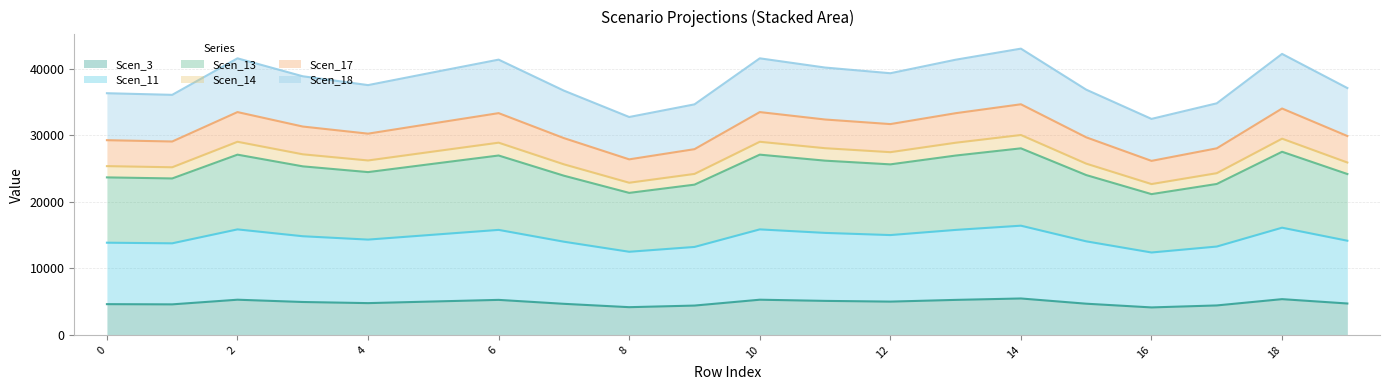

What are all the series names shown in the legend?

Scen_3, Scen_11, Scen_13, Scen_14, Scen_17, Scen_18